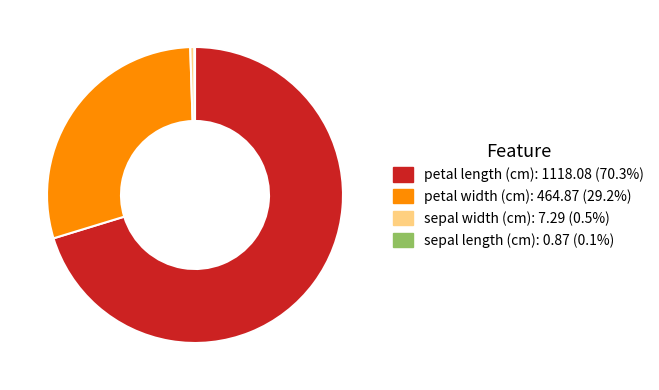

Is there any slice that represents more than half of the pie?

Yes